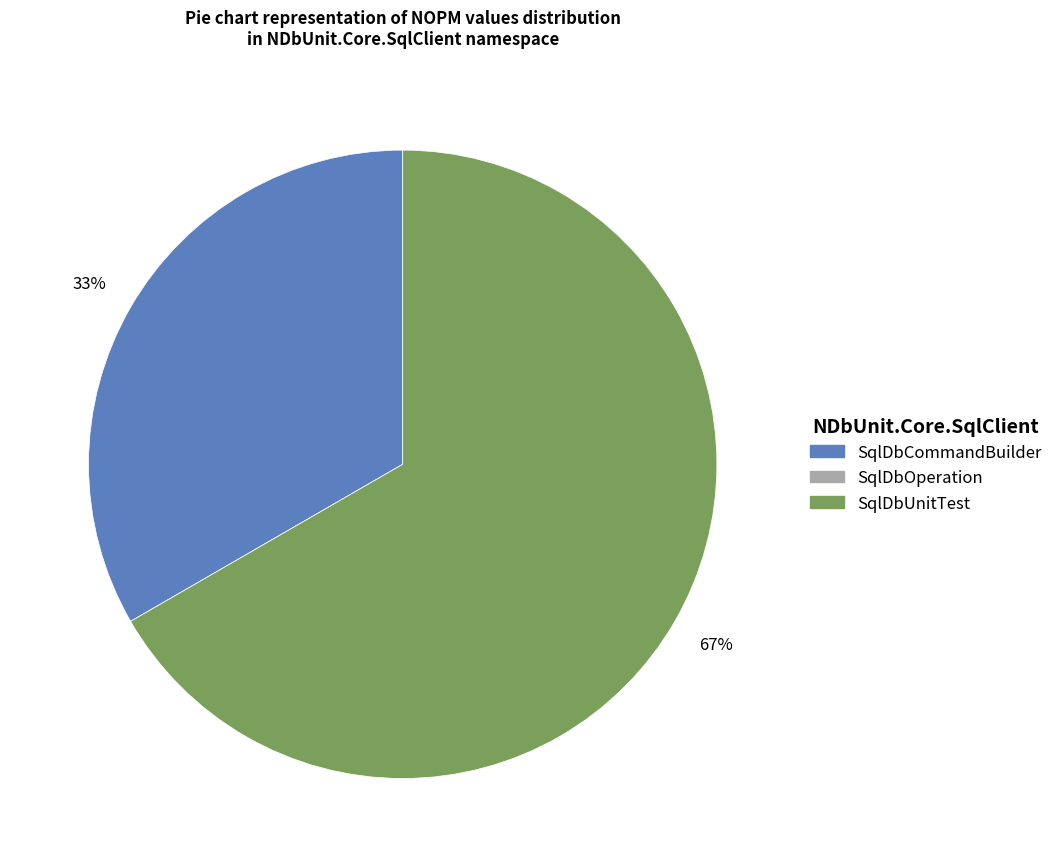

Do SqlDbCommandBuilder and SqlDbUnitTest together represent more than half of the pie?

Yes